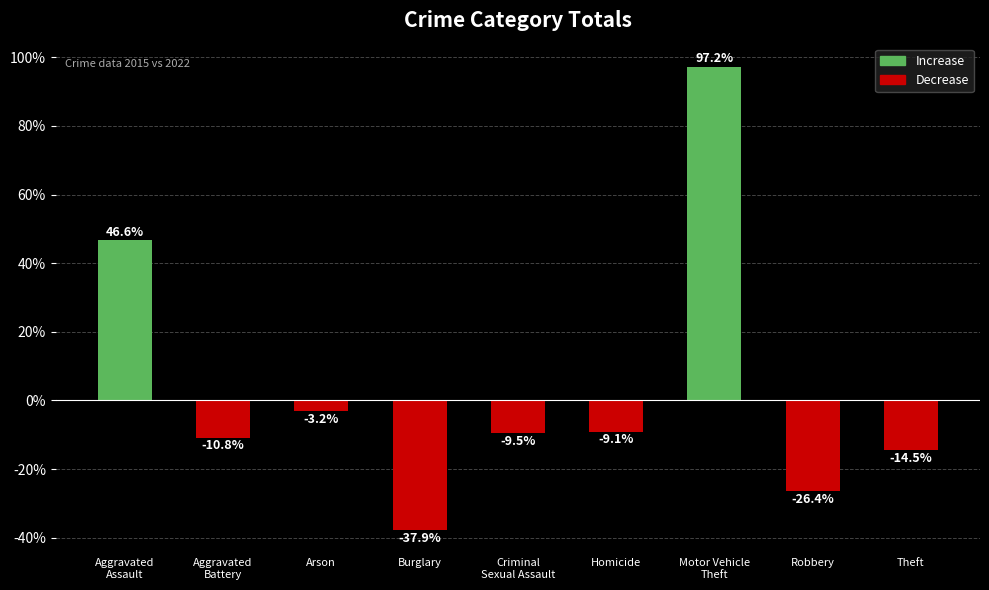

Rank the categories by value from highest to lowest.

Motor Vehicle
Theft, Aggravated
Assault, Arson, Homicide, Criminal
Sexual Assault, Aggravated
Battery, Theft, Robbery, Burglary